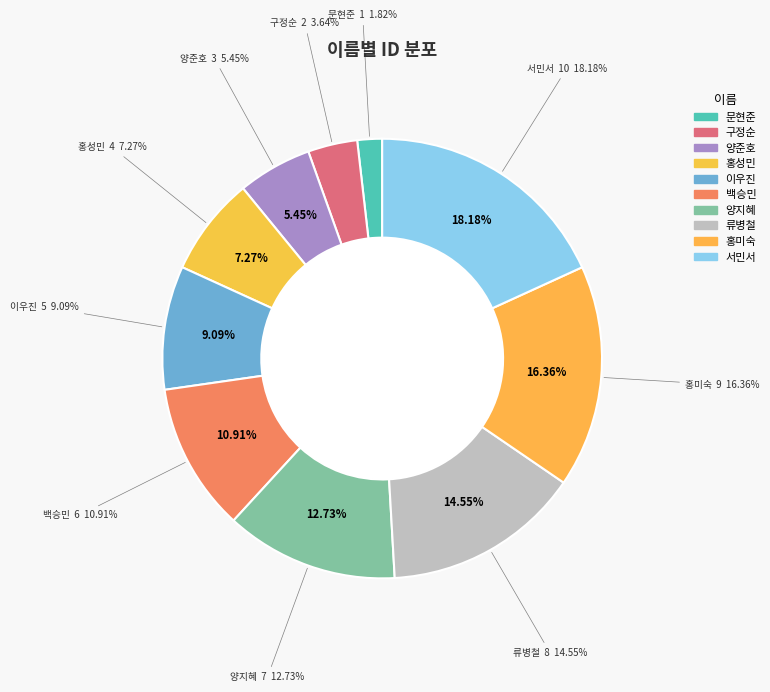

The 홍성민 slice represents 18% of the pie. True or false?

False